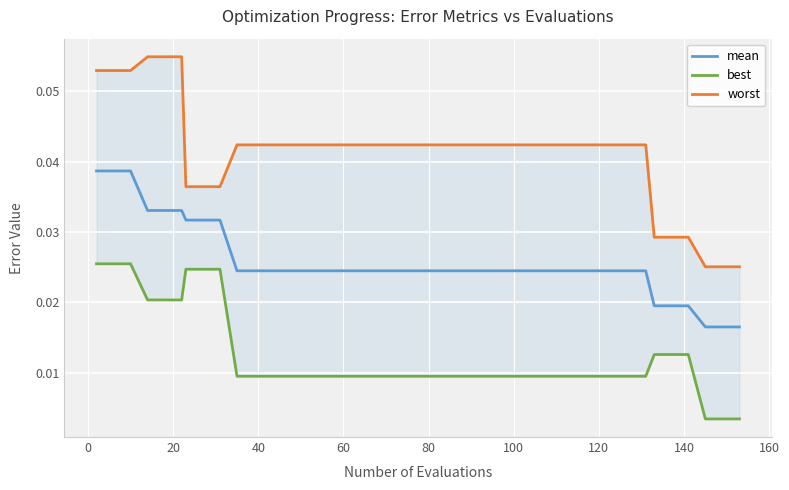

How many categories are shown in the chart?

18